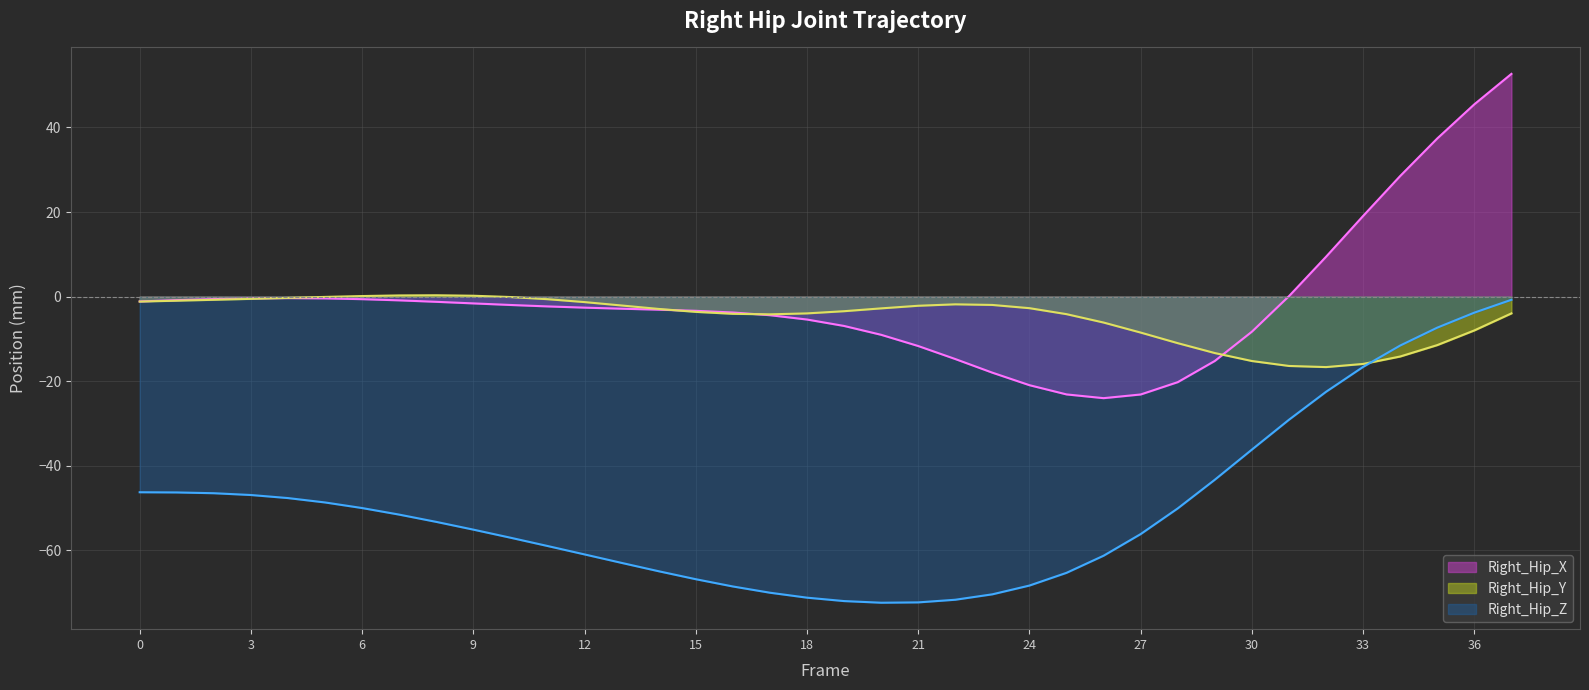

Which series has the widest spread of values?

Right_Hip_X